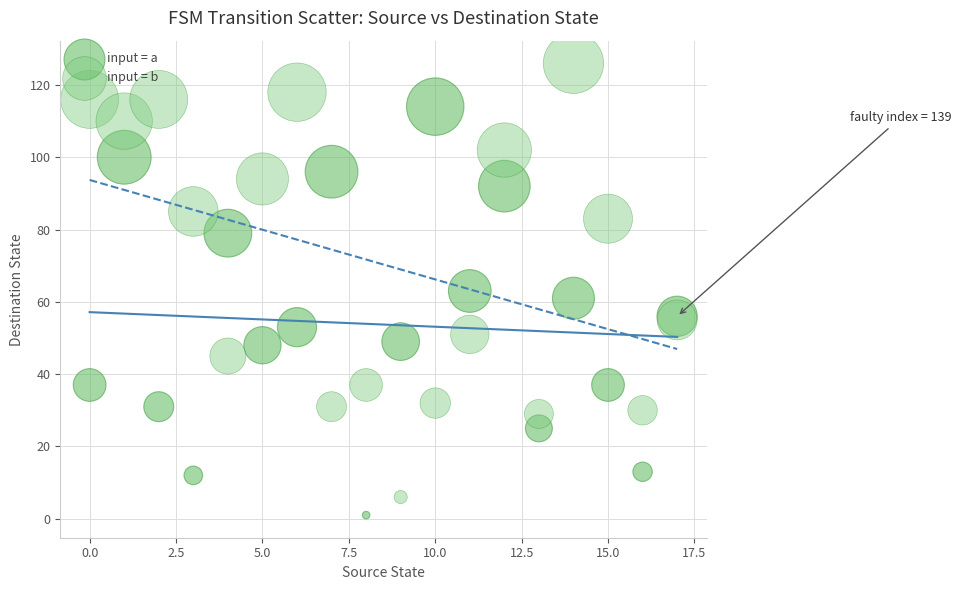

What are all the series names shown in the legend?

input = a, input = b